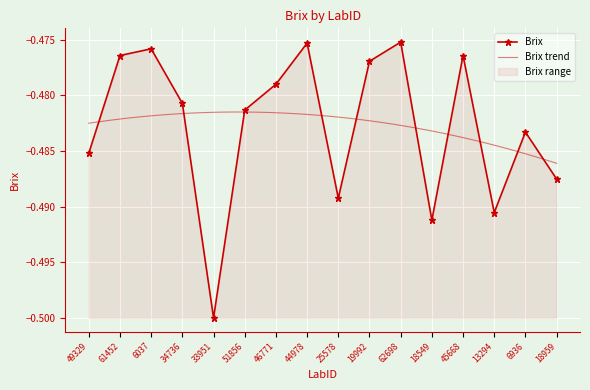

The Brix series shows -0.8 at 18959. True or false?

False